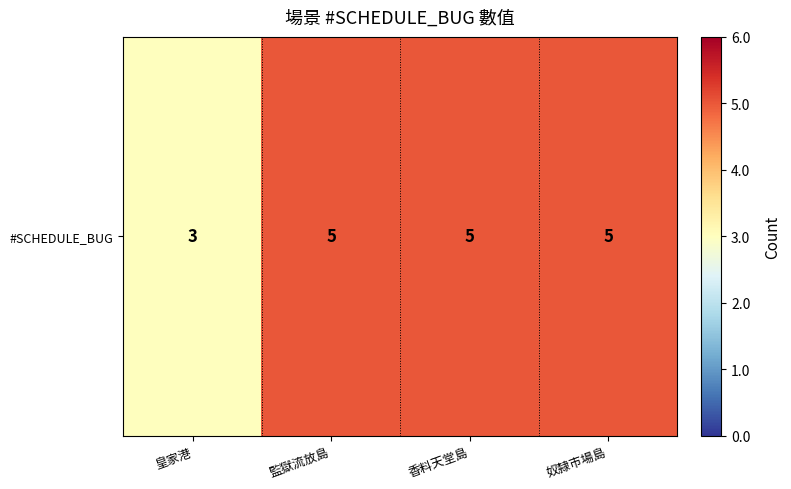

Reading right to left, extract all data points from this chart.

奴隸市場島=5	香料天堂島=5	監獄流放島=5	皇家港=3